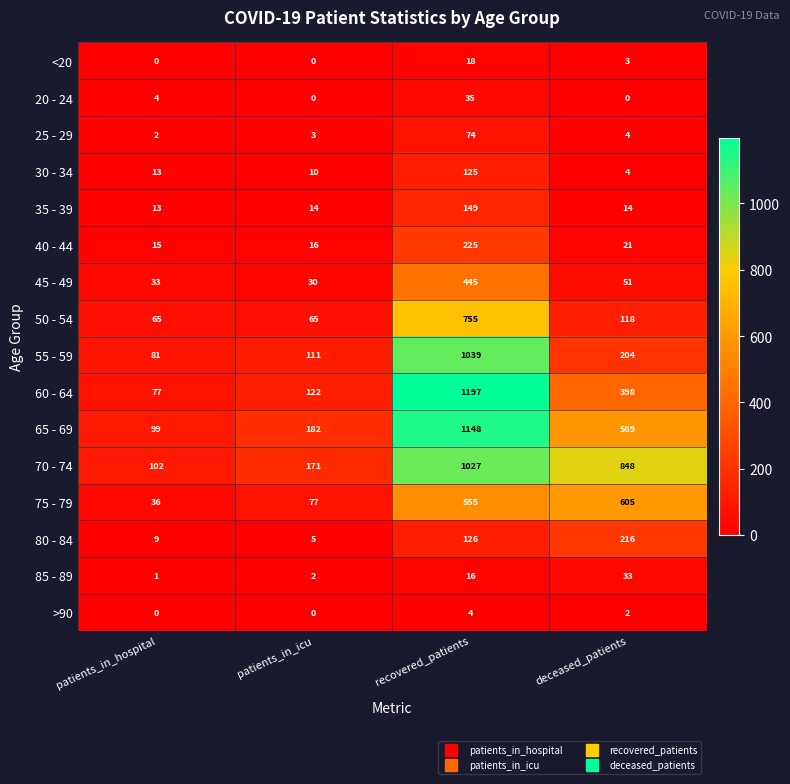

How many distinct data groups are displayed?

16